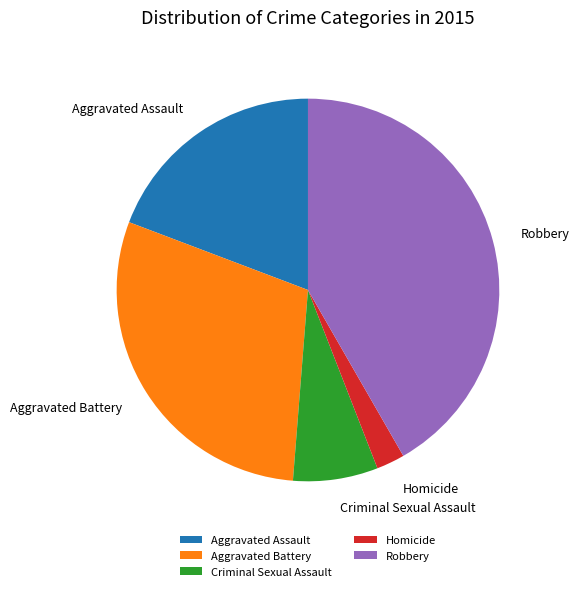

Combined, do Homicide and Robbery account for over 50%?

No